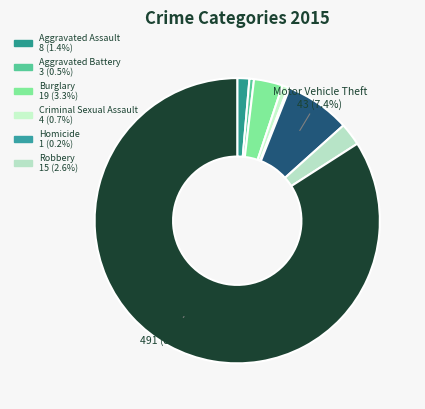

Does any single category account for the majority?

Yes